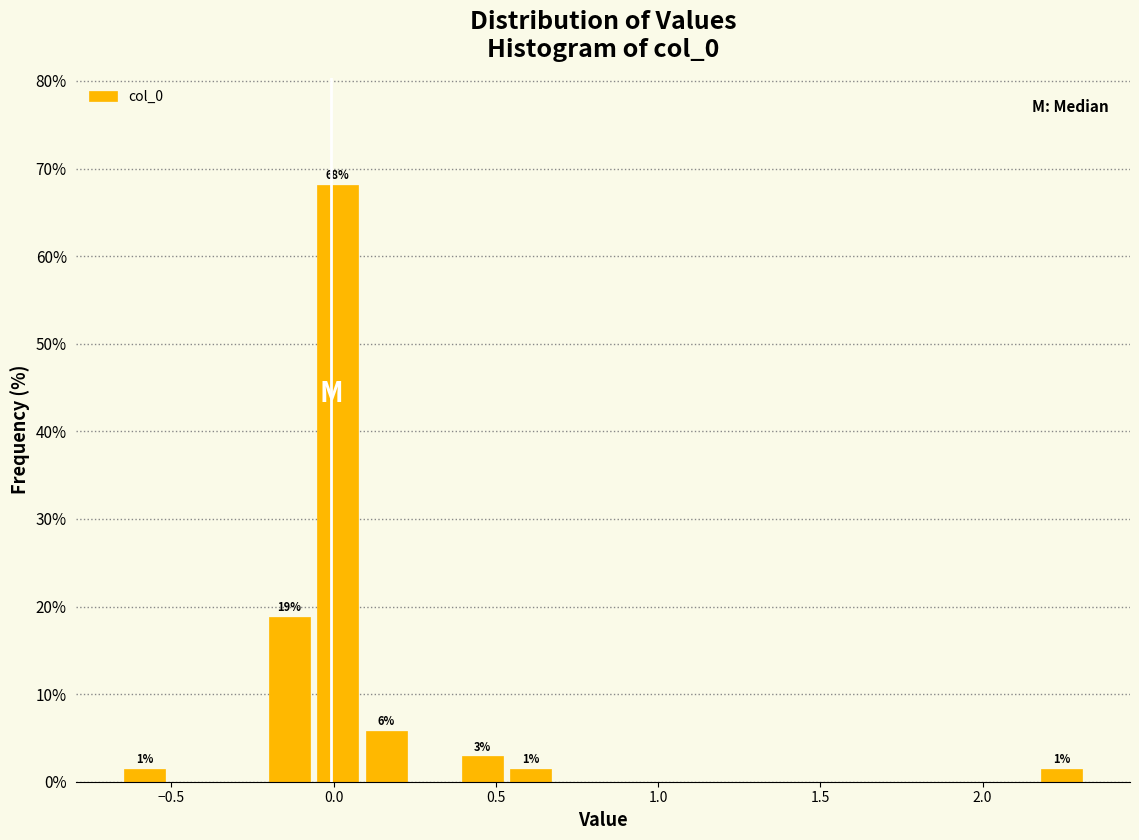

Around what value on the x-axis is the tallest bar? Give the approximate position of its centre, as read against the axis.

0.00